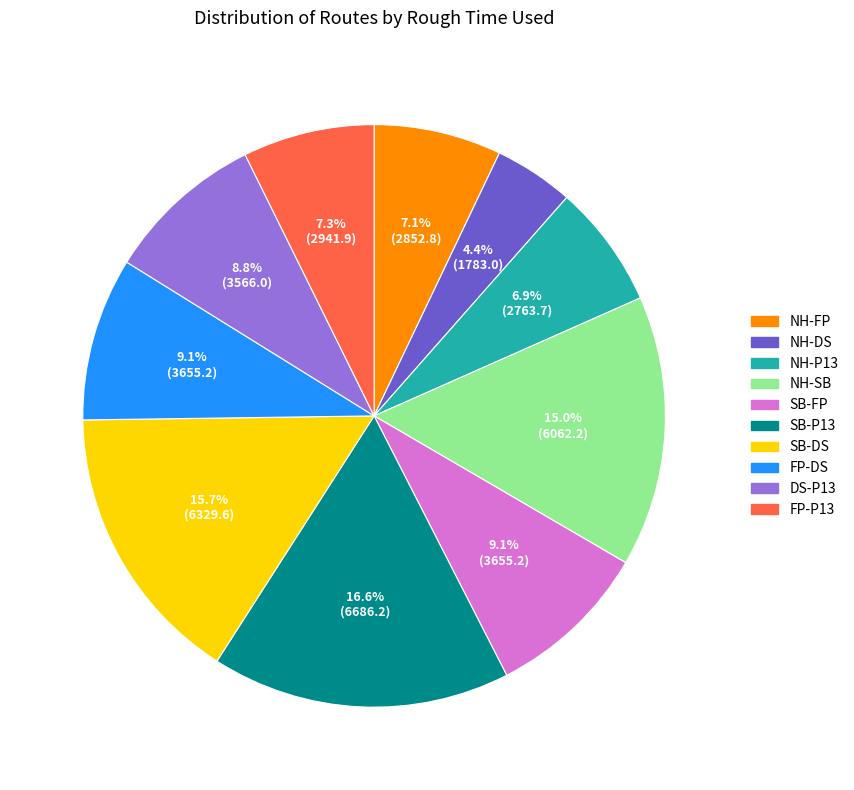

Does SB-FP account for over 50% of the chart?

No